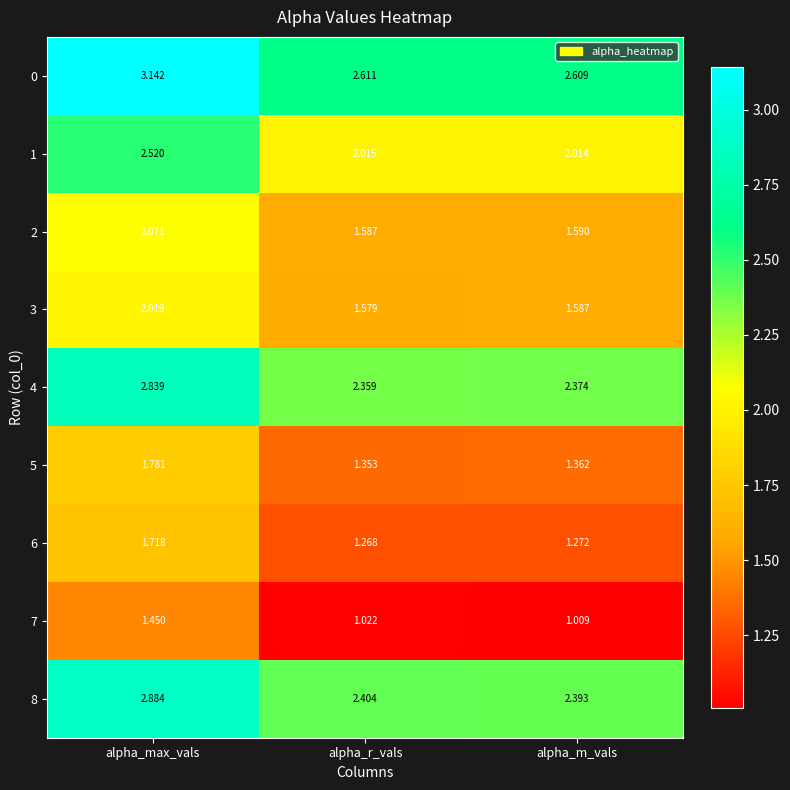

Which category has the lowest value in the 3 series?

alpha_r_vals